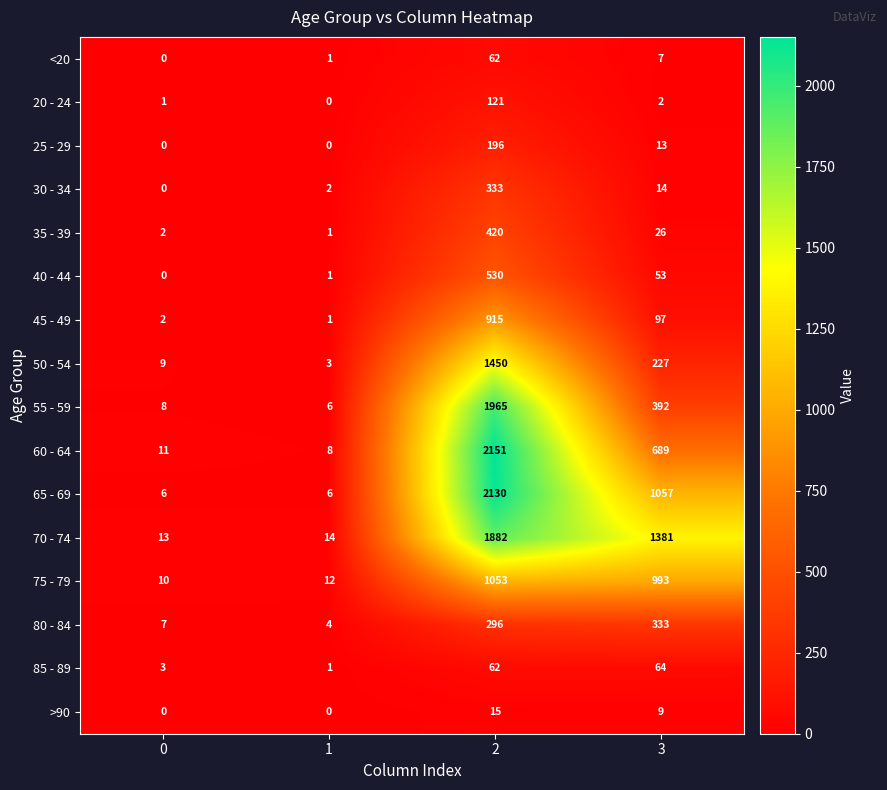

Which series has the largest total across all categories?

70 - 74